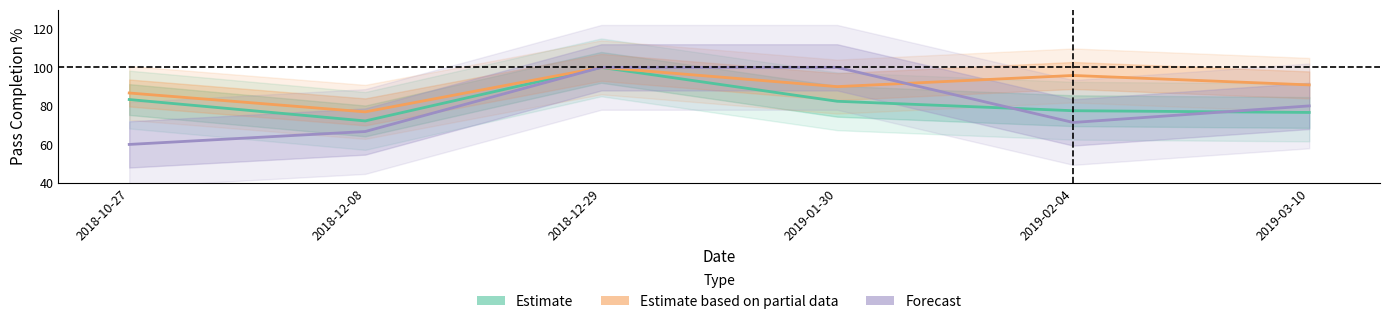

At 2019-02-04, list the series in order from largest to smallest.

Estimate based on partial data, Estimate, Forecast